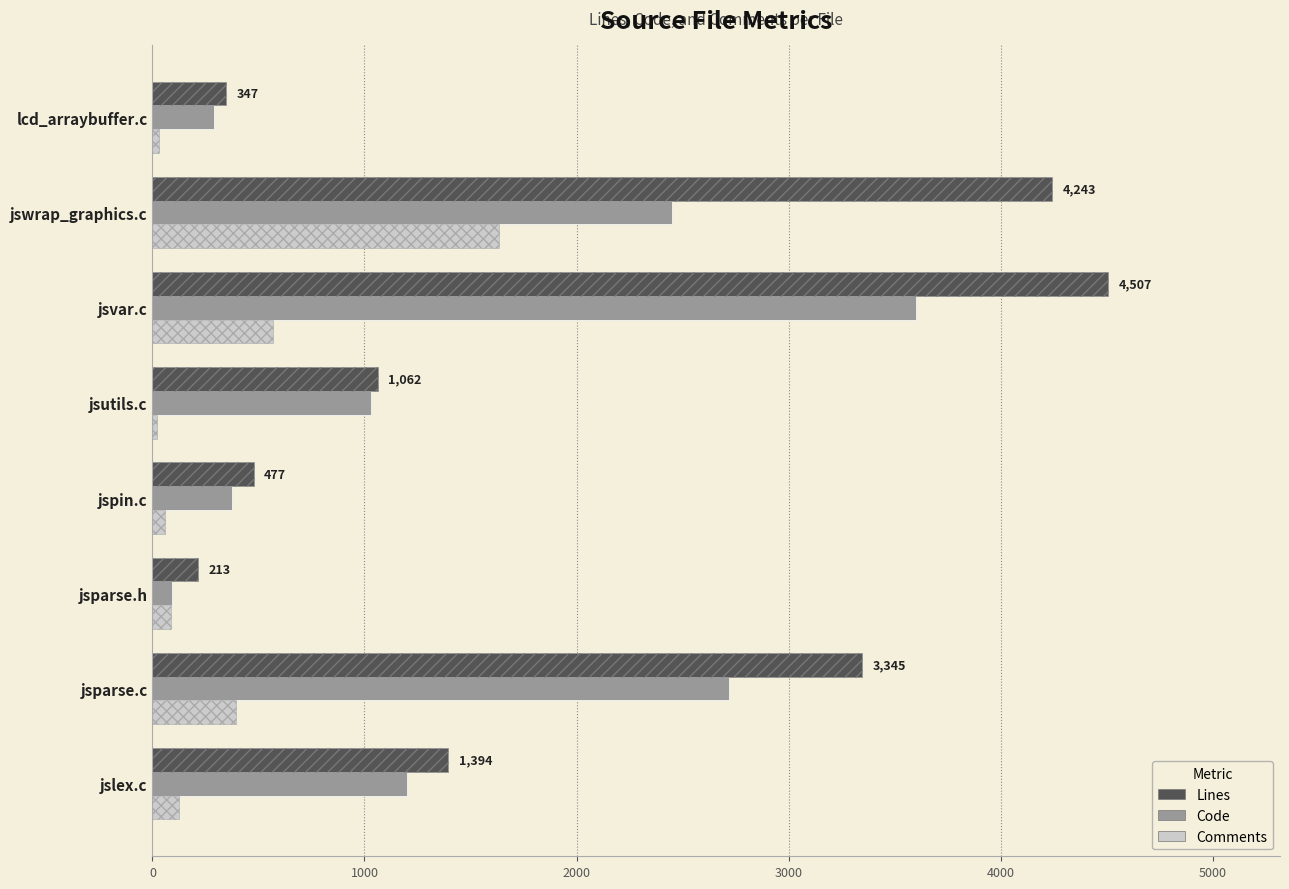

The value of Code at jsparse.c is 2721. True or false?

True